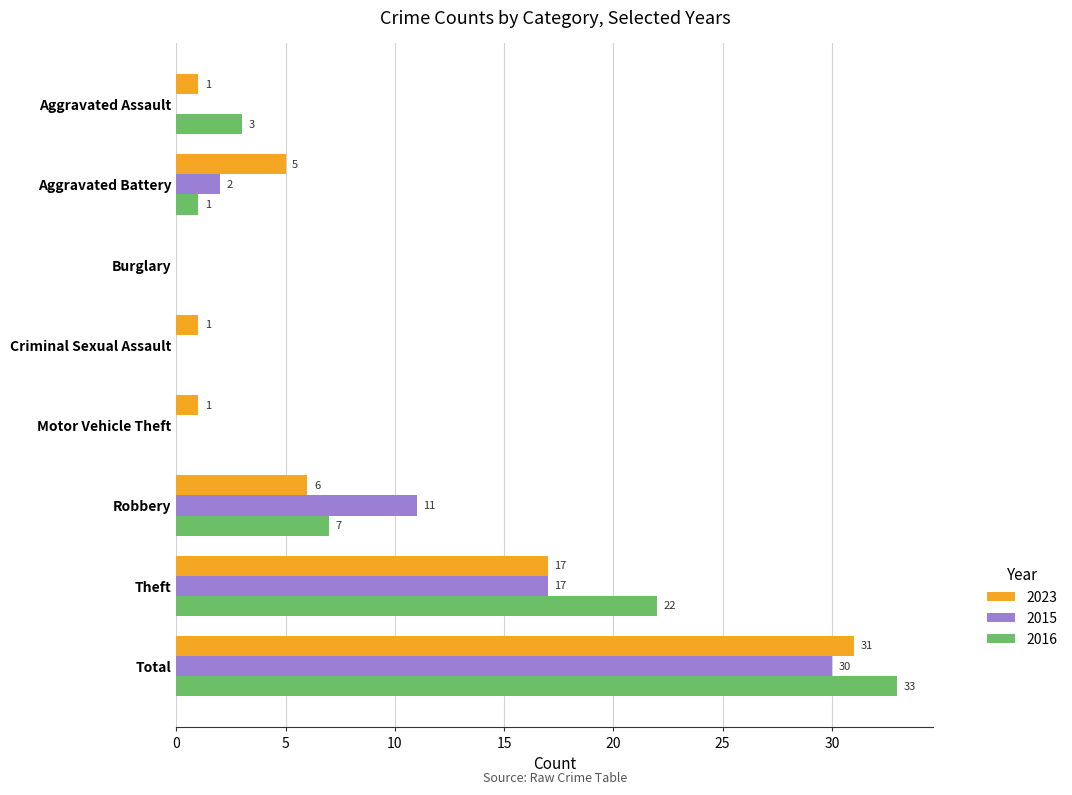

What is the sum of all 2016 values?

66